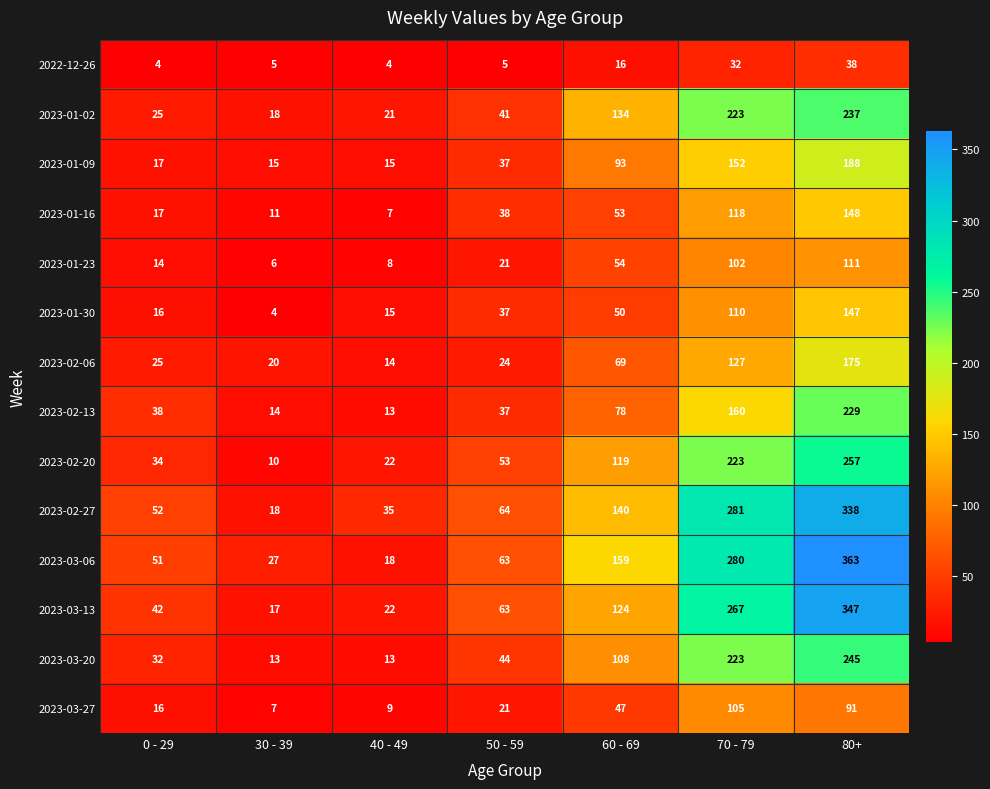

At which category does the chart reach its peak across all series?

80+